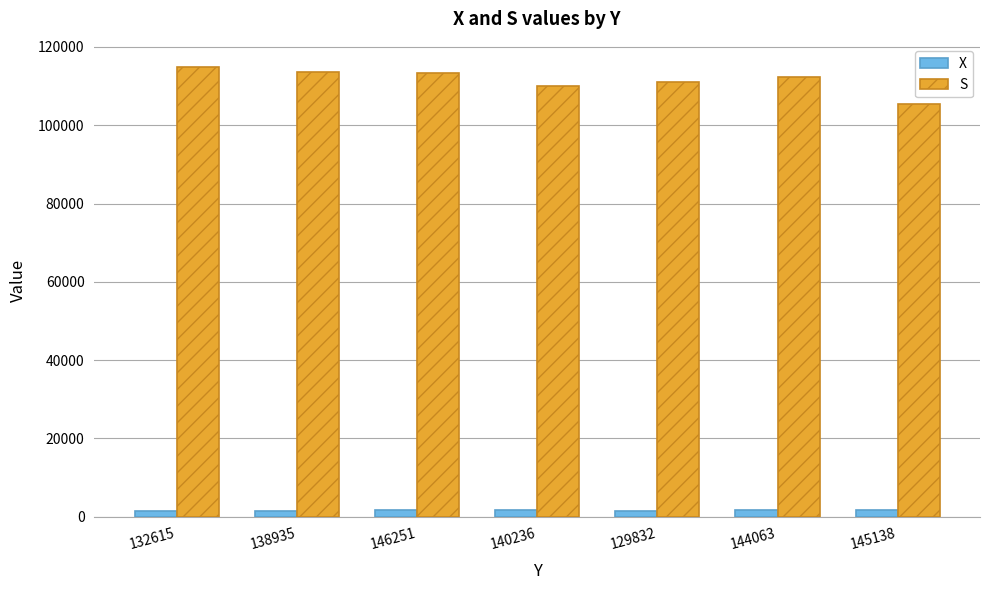

Count the number of categories in the chart.

7